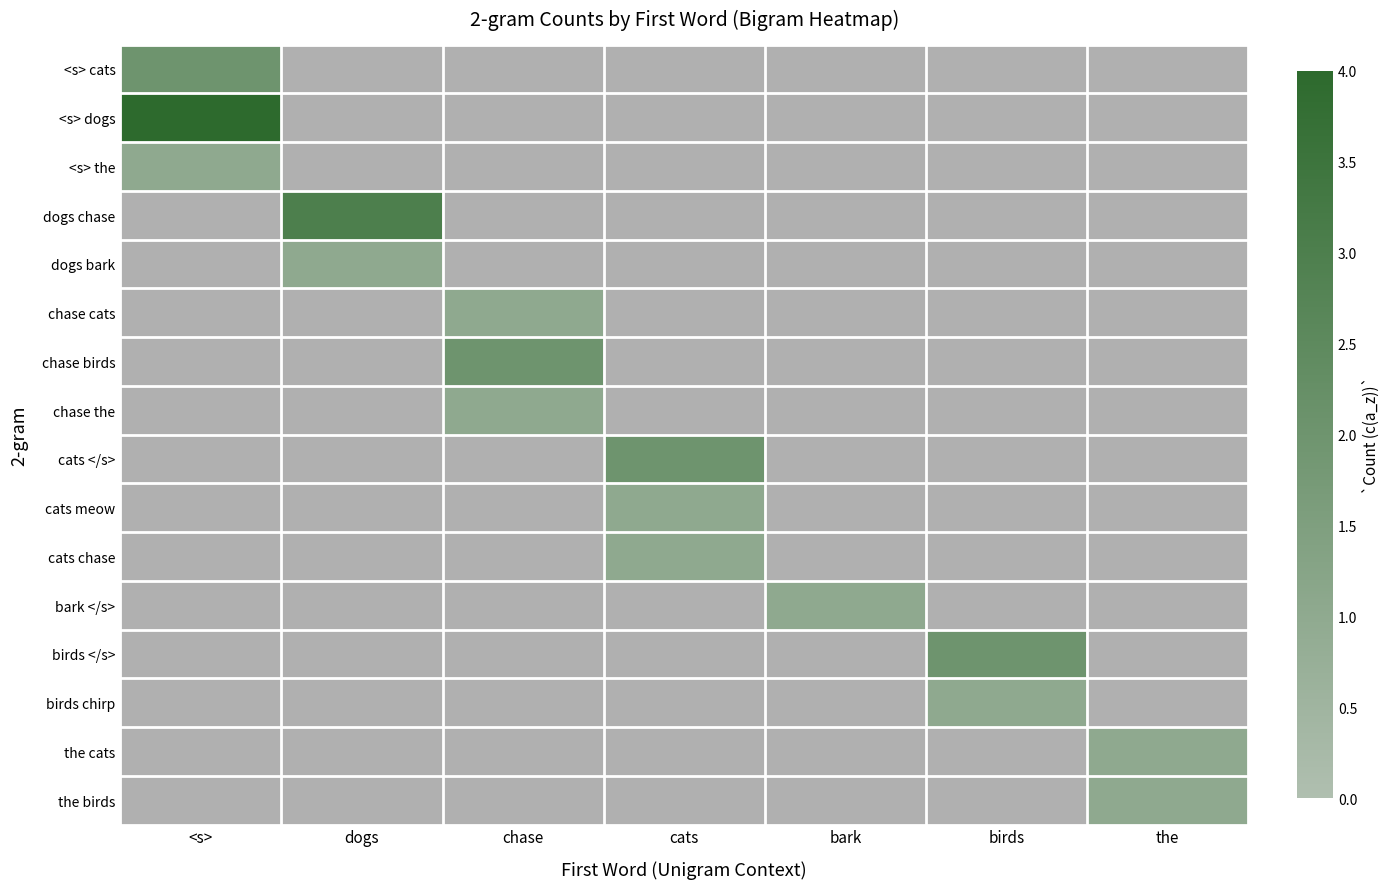

At which label does <s> cats reach its peak?

<s>